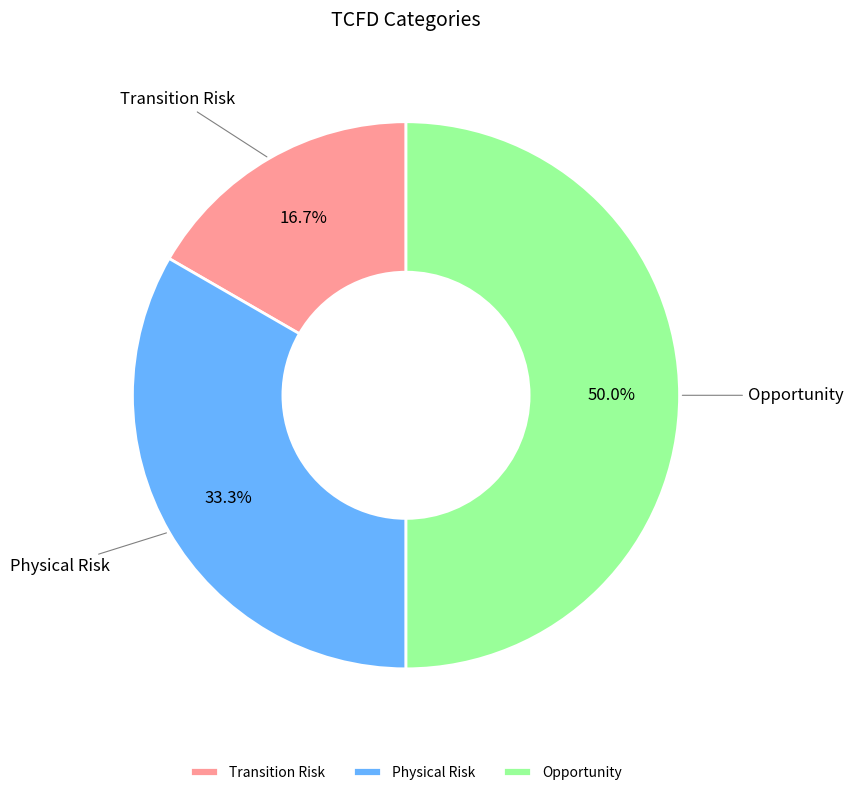

What is the smallest slice in the pie chart?

Transition Risk